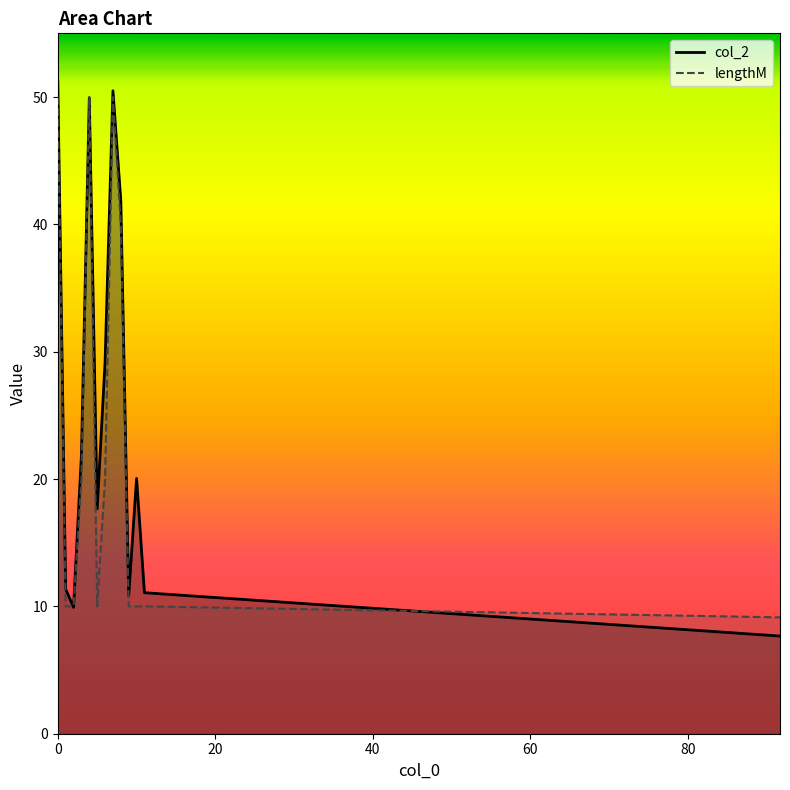

List the series in order of their overall mean, highest first.

col_2, lengthM